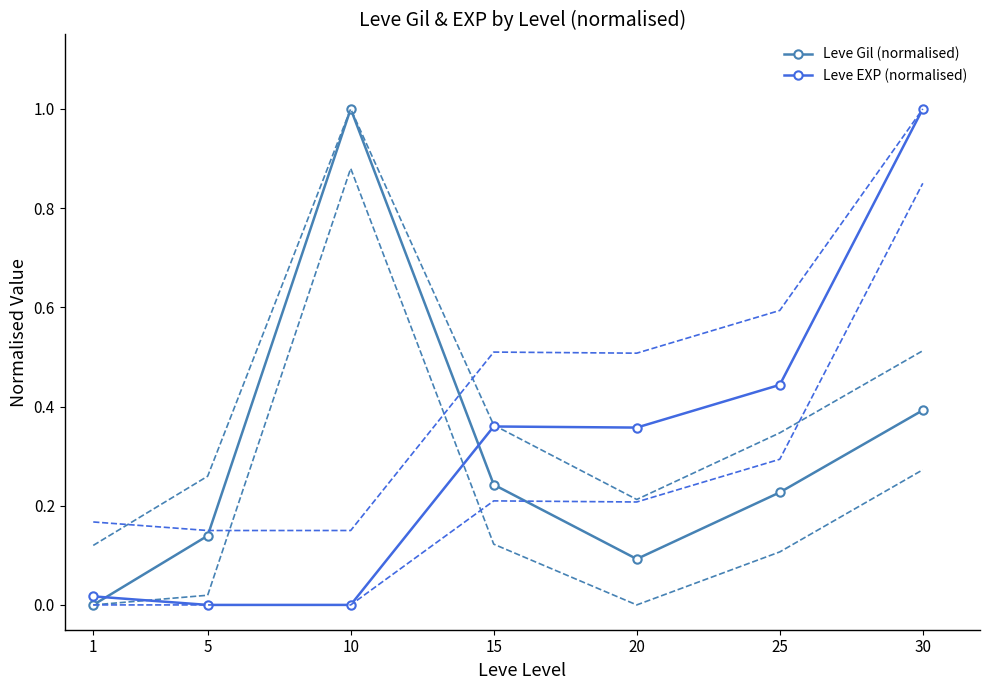

How many distinct data groups are displayed?

2